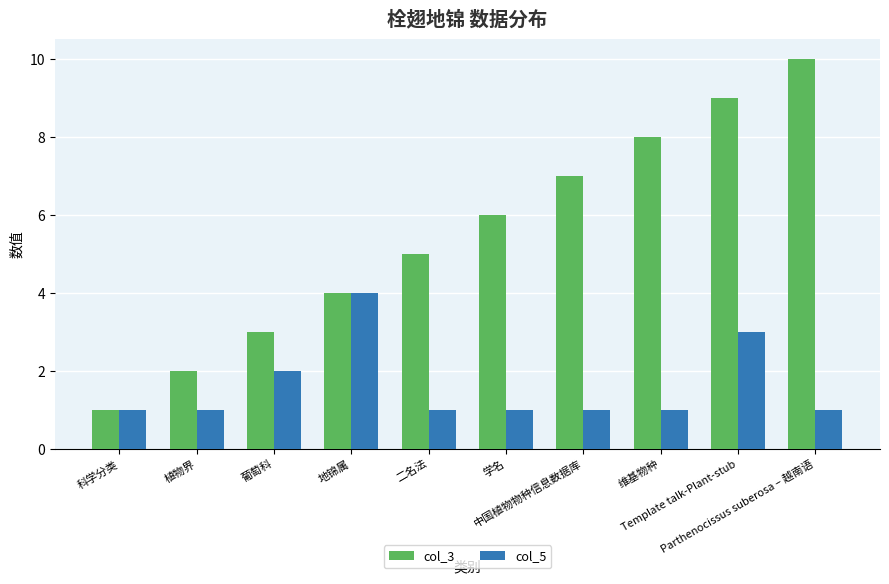

Where is col_5 nearest to the value 2?

葡萄科